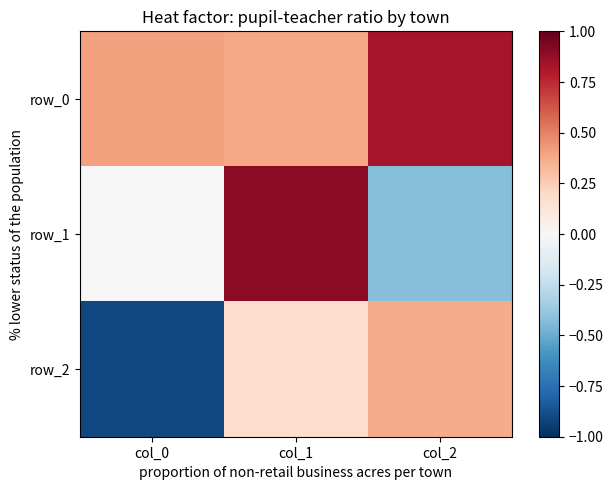

What is the difference between the row_1 values at col_2 and col_0?

0.4